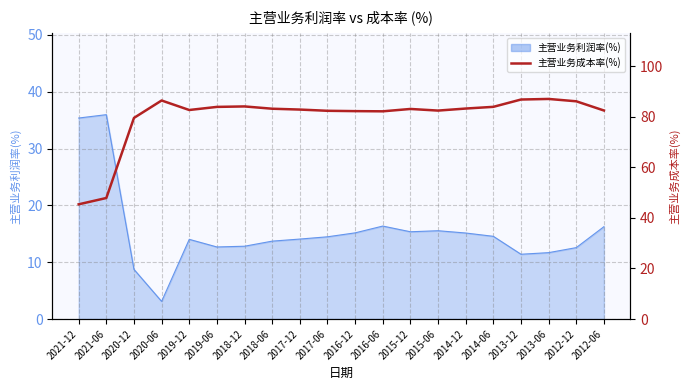

Reading left to right, what are all the values shown in this chart?

2021-12=45.4	2021-06=47.9	2020-12=79.5	2020-06=86.4	2019-12=82.7	2019-06=83.9	2018-12=84.1	2018-06=83.2	2017-12=82.8	2017-06=82.3	2016-12=82.2	2016-06=82.1	2015-12=83.1	2015-06=82.4	2014-12=83.2	2014-06=83.9	2013-12=86.8	2013-06=87.0	2012-12=86.1	2012-06=82.5